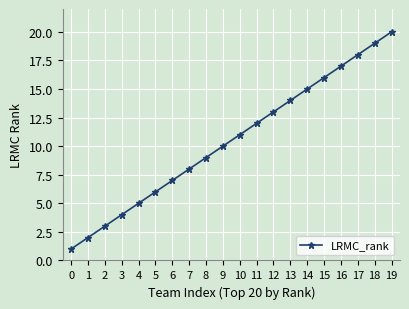

How many series are shown in this chart?

1